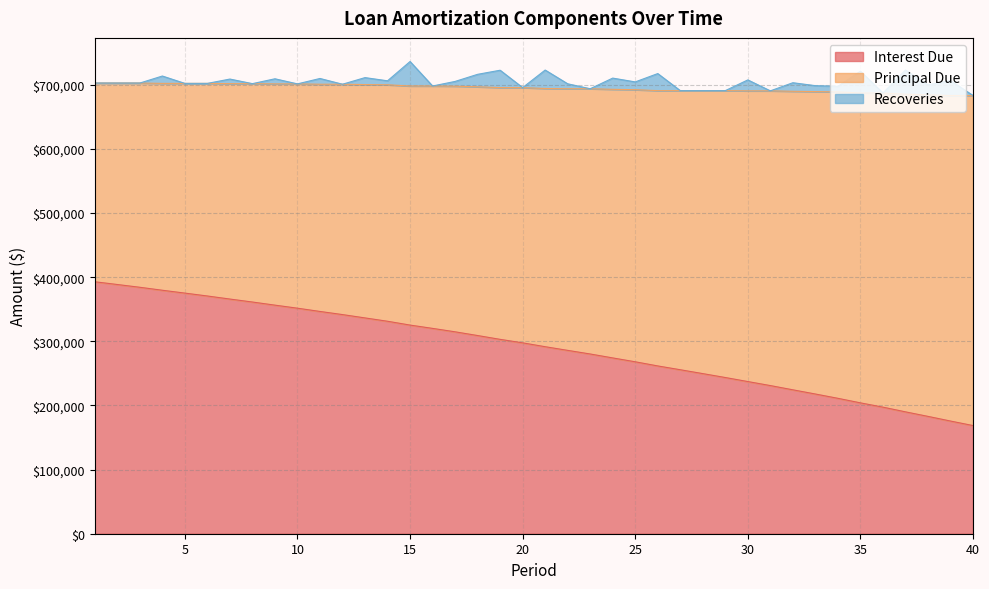

Between 34 and 2, which is larger?

2